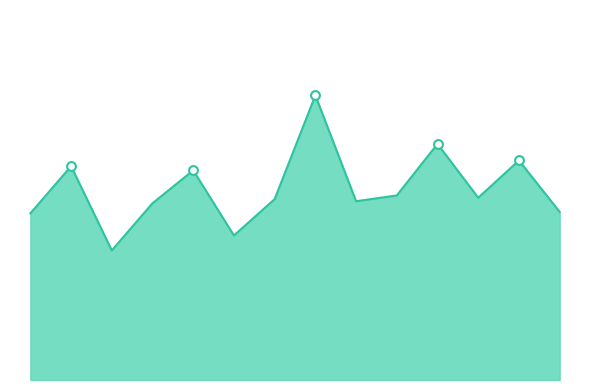

Is this an area chart (filled region under the line)?

Yes